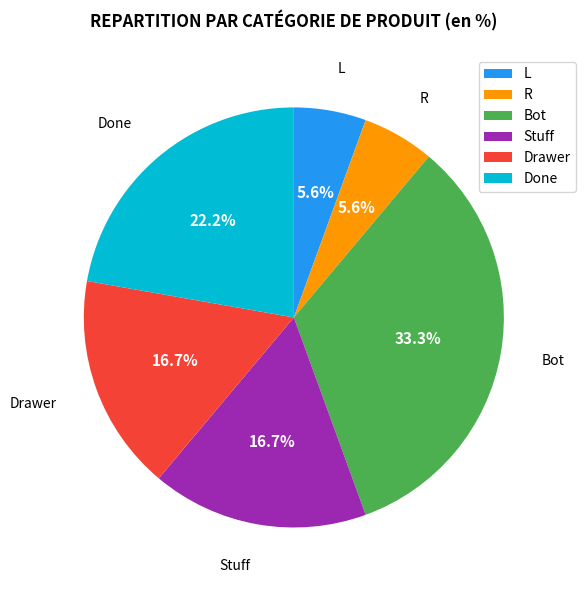

To the nearest percent, what is the difference between the largest and smallest slice percentages?

28%